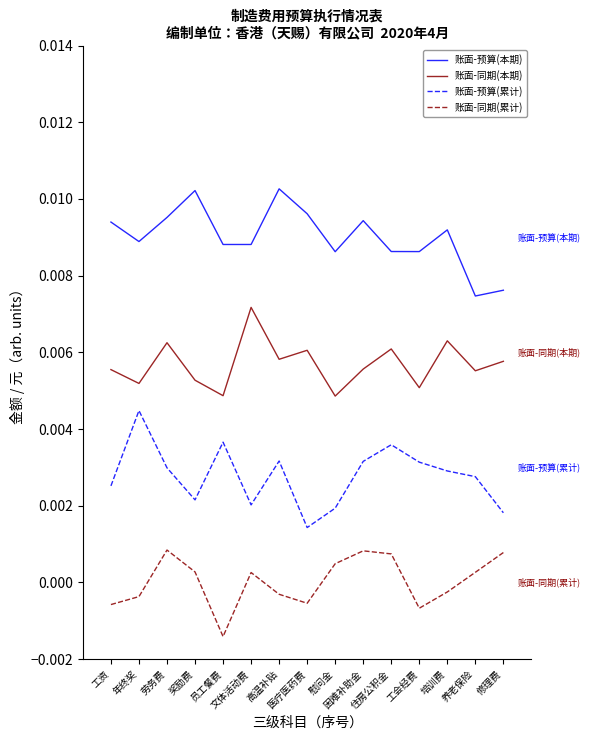

Rank the series by their average value, from lowest to highest.

账面-同期(累计), 账面-预算(累计), 账面-同期(本期), 账面-预算(本期)